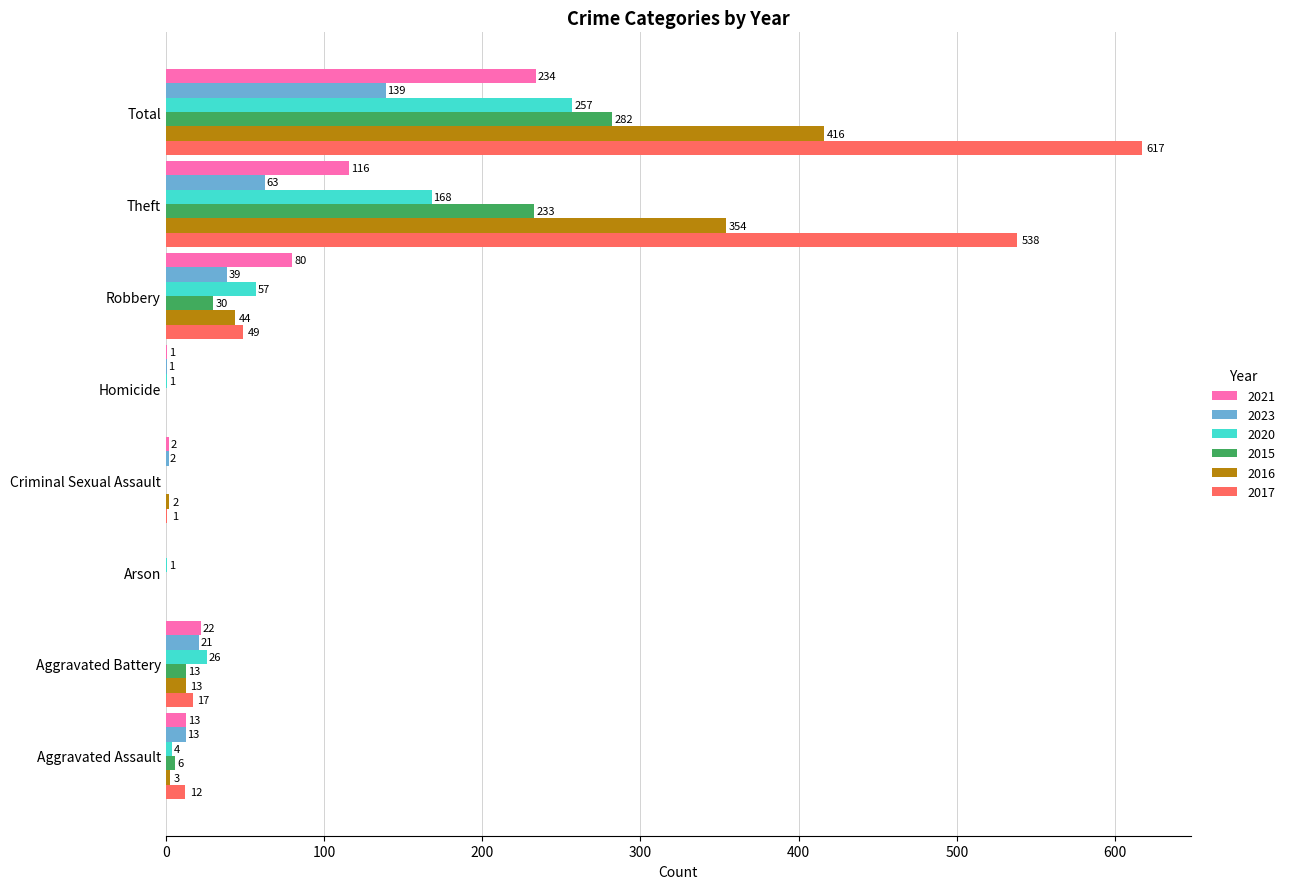

Between Criminal Sexual Assault and Homicide, which series saw the biggest shift?

2016